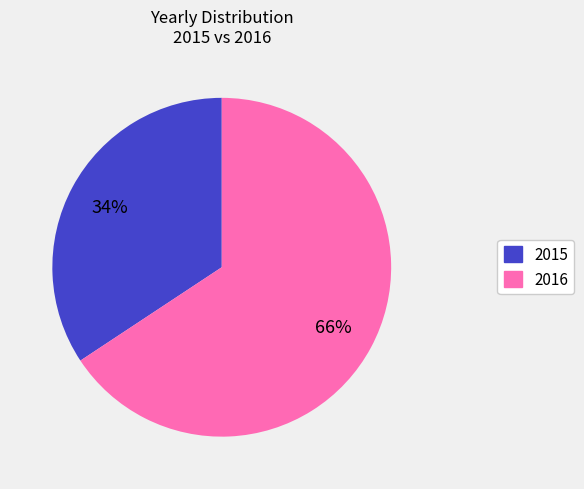

Is there any slice that represents more than half of the pie?

Yes